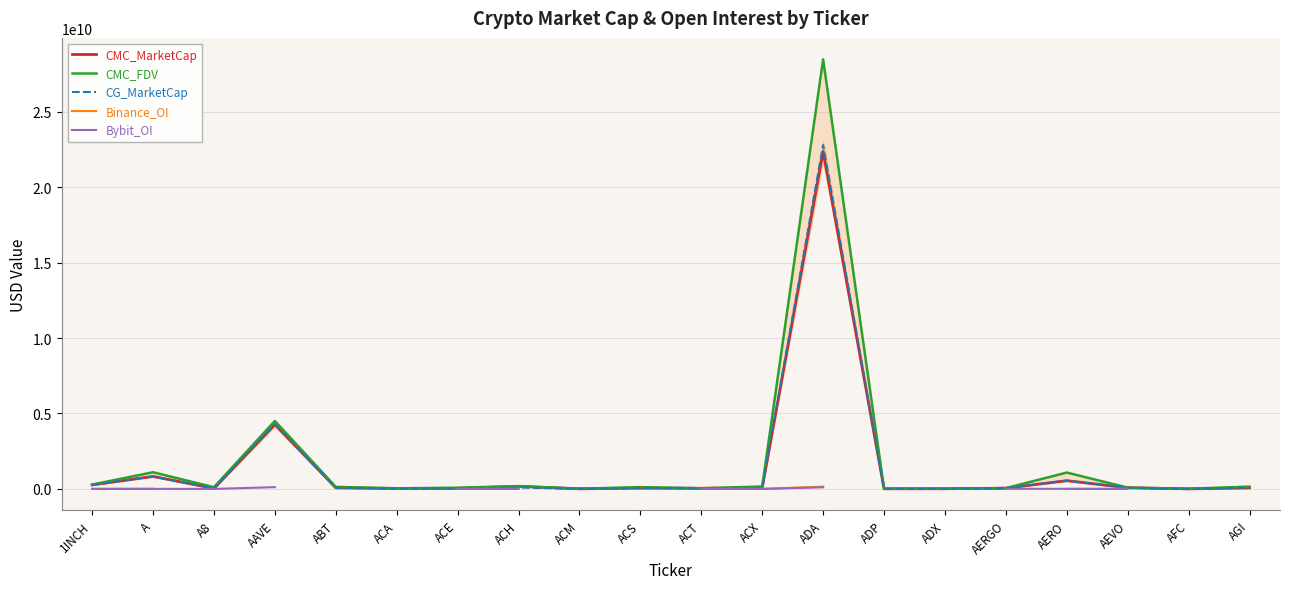

At which label is CG_MarketCap closest to 11394332199?

AAVE